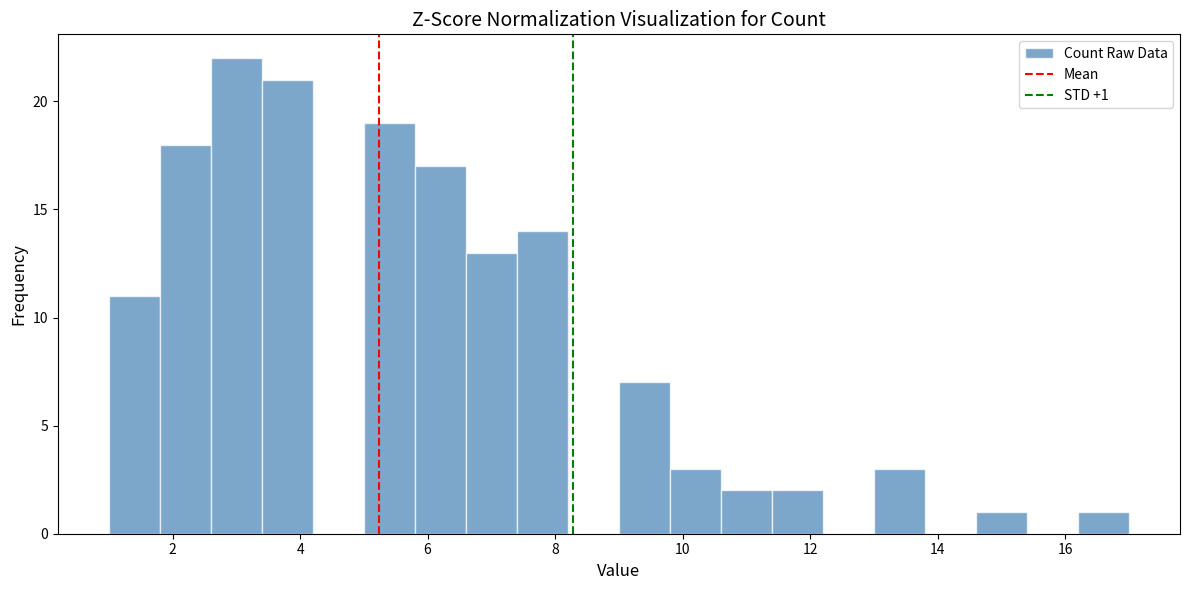

Over which range of the x-axis is the bar tallest?

2.6 to 3.4